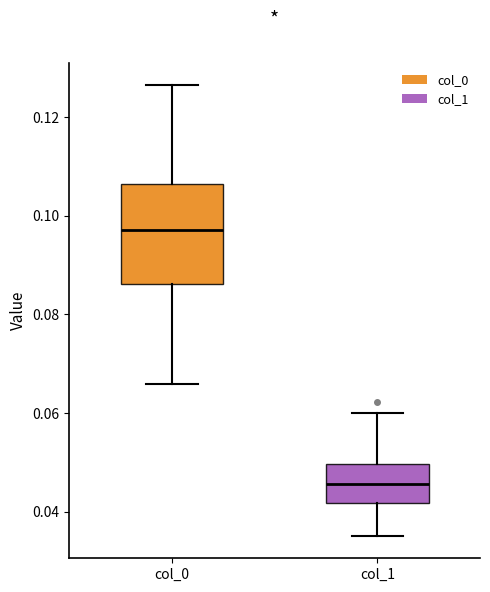

Where does the lower whisker of the box for col_1 end on the y-axis? The values are not printed on the chart, so give them approximately, as read against the axis.

0.036